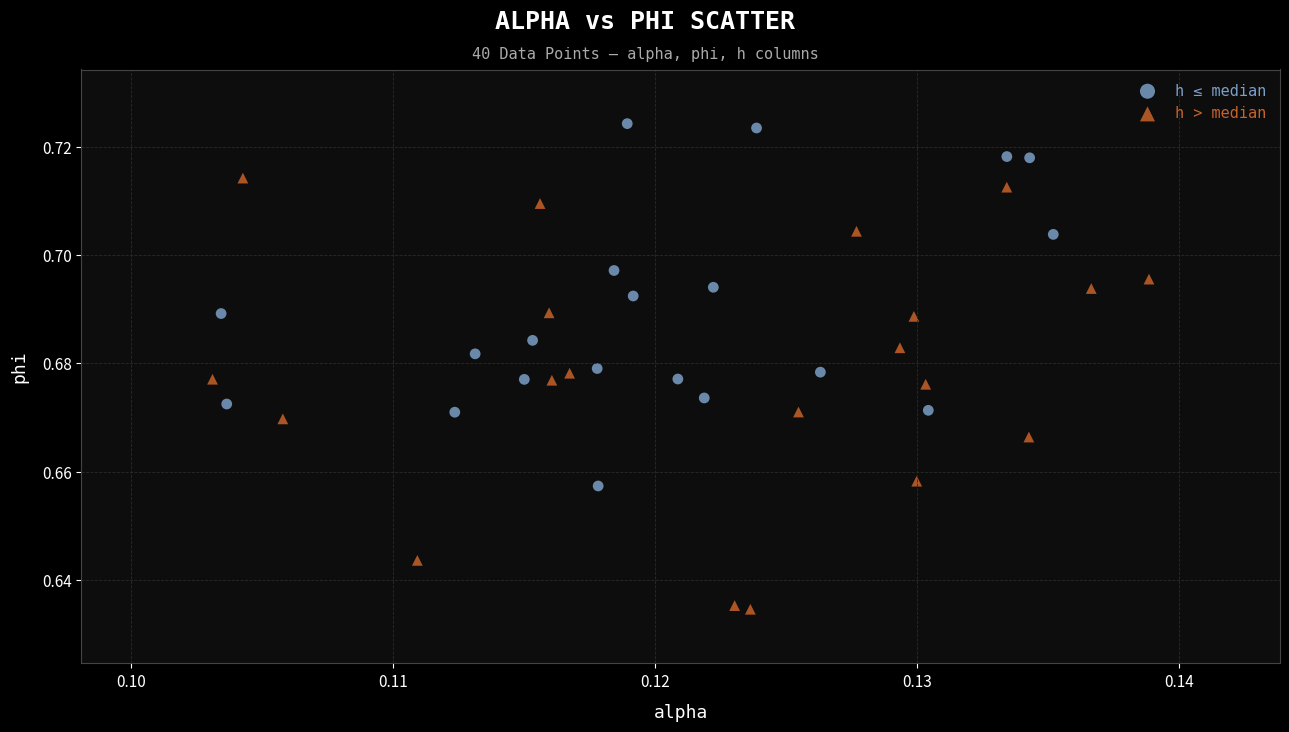

Which series contains the lowest Y value?

h > median